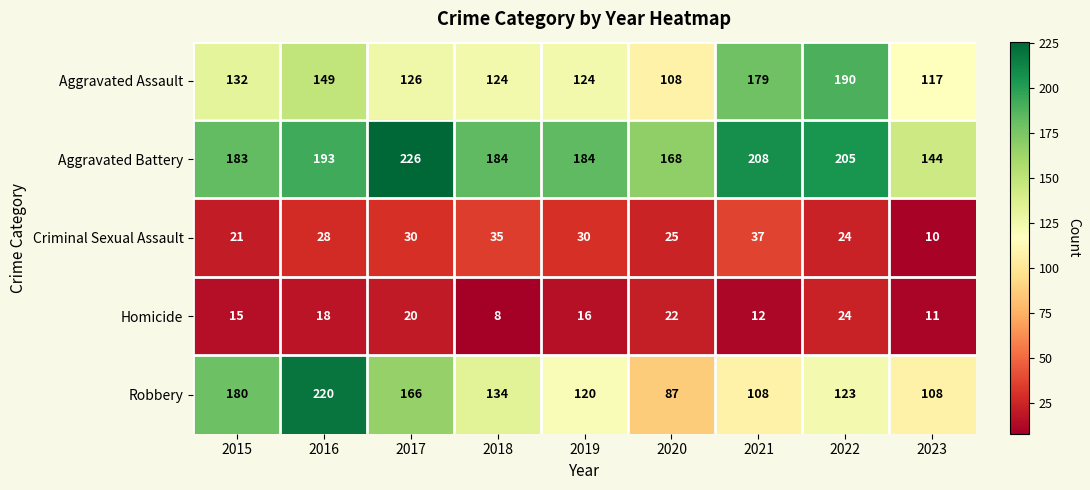

What is the spread (max minus min) of values at 2016?

202